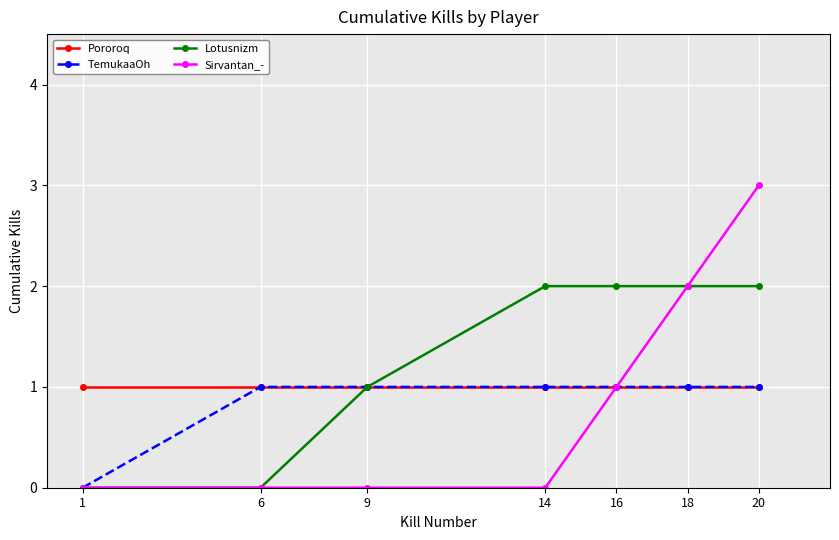

At which category is the sum across all series the highest?

20